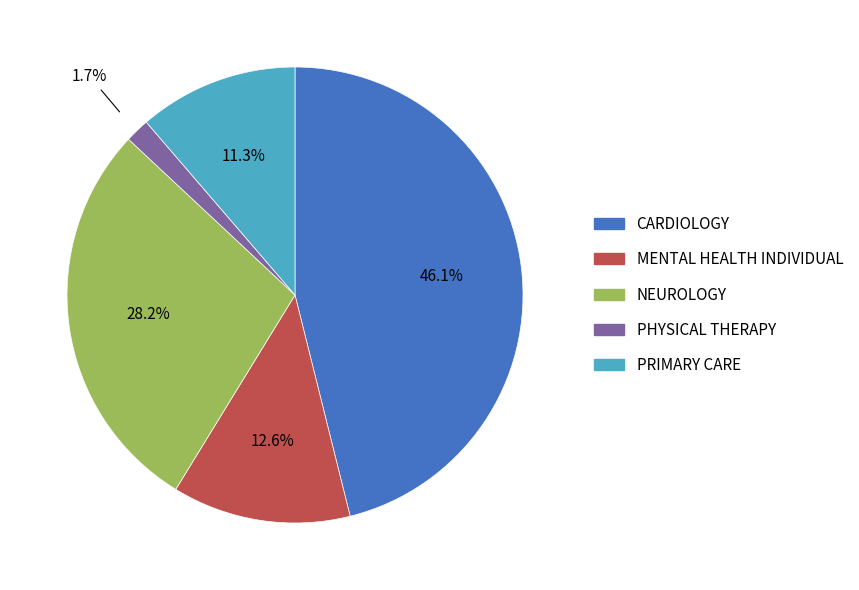

Does MENTAL HEALTH INDIVIDUAL represent more than half of the total?

No